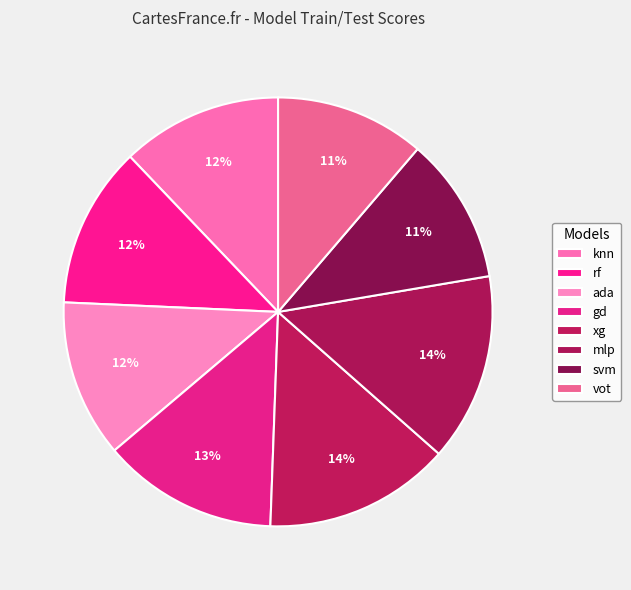

How many segments does this pie chart have?

8